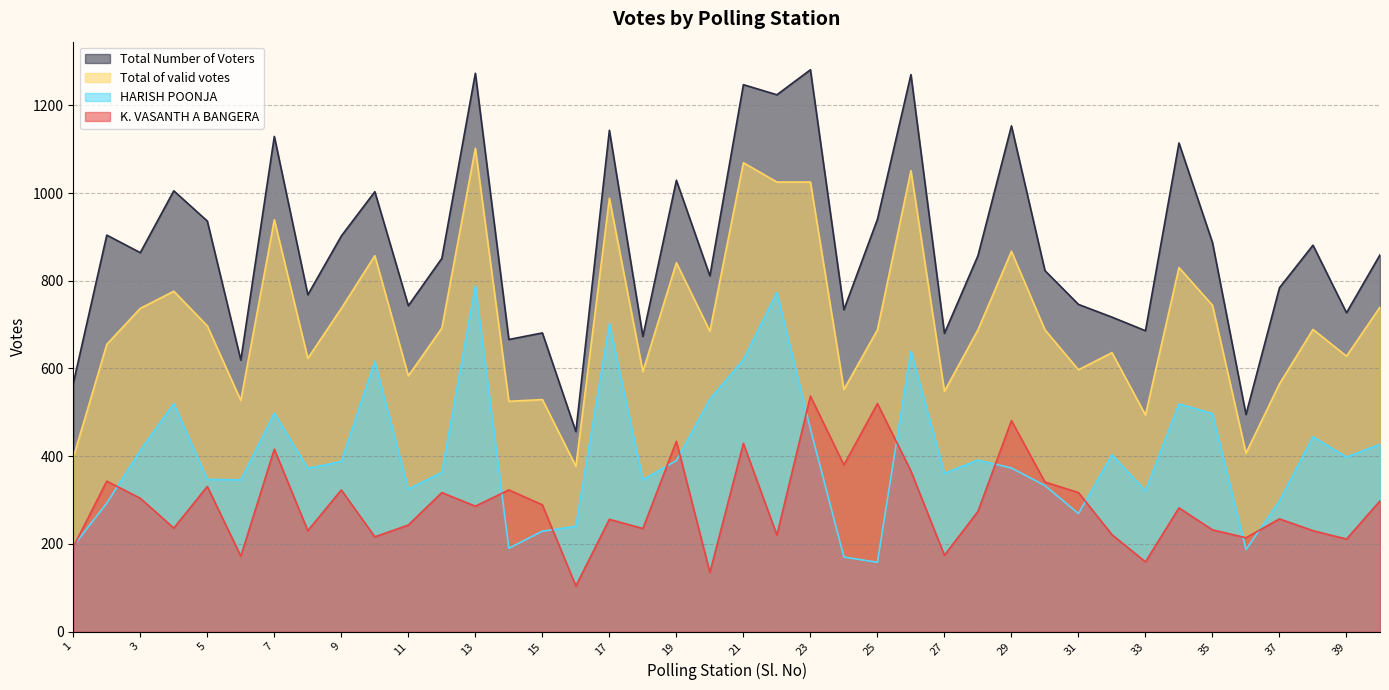

At which category is the sum across all series the highest?

13